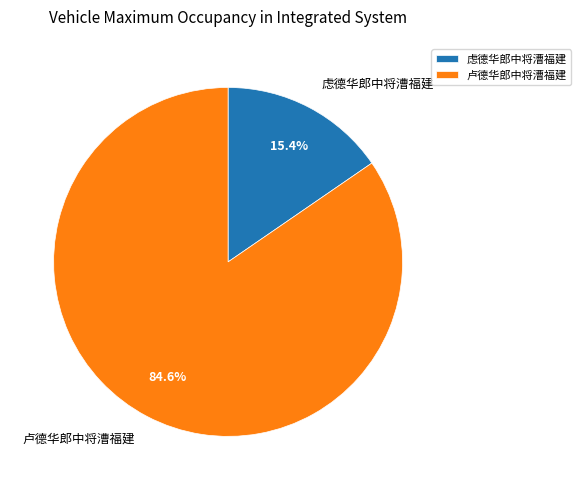

Is the sum of 卢德华郎中将漕福建 and 虑德华郎中将漕福建 greater than half?

Yes